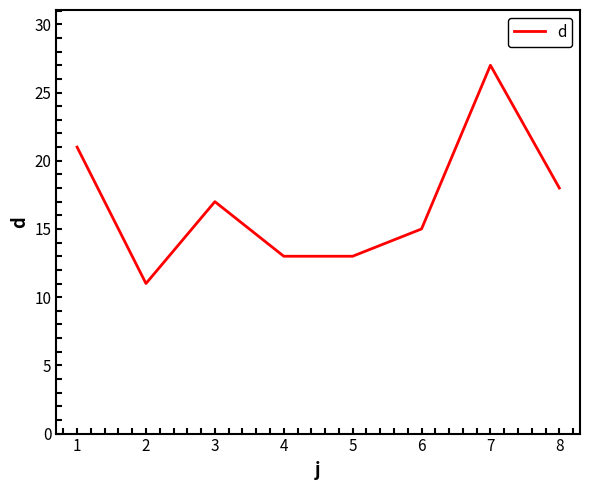

Which category has the highest value across all series?

7